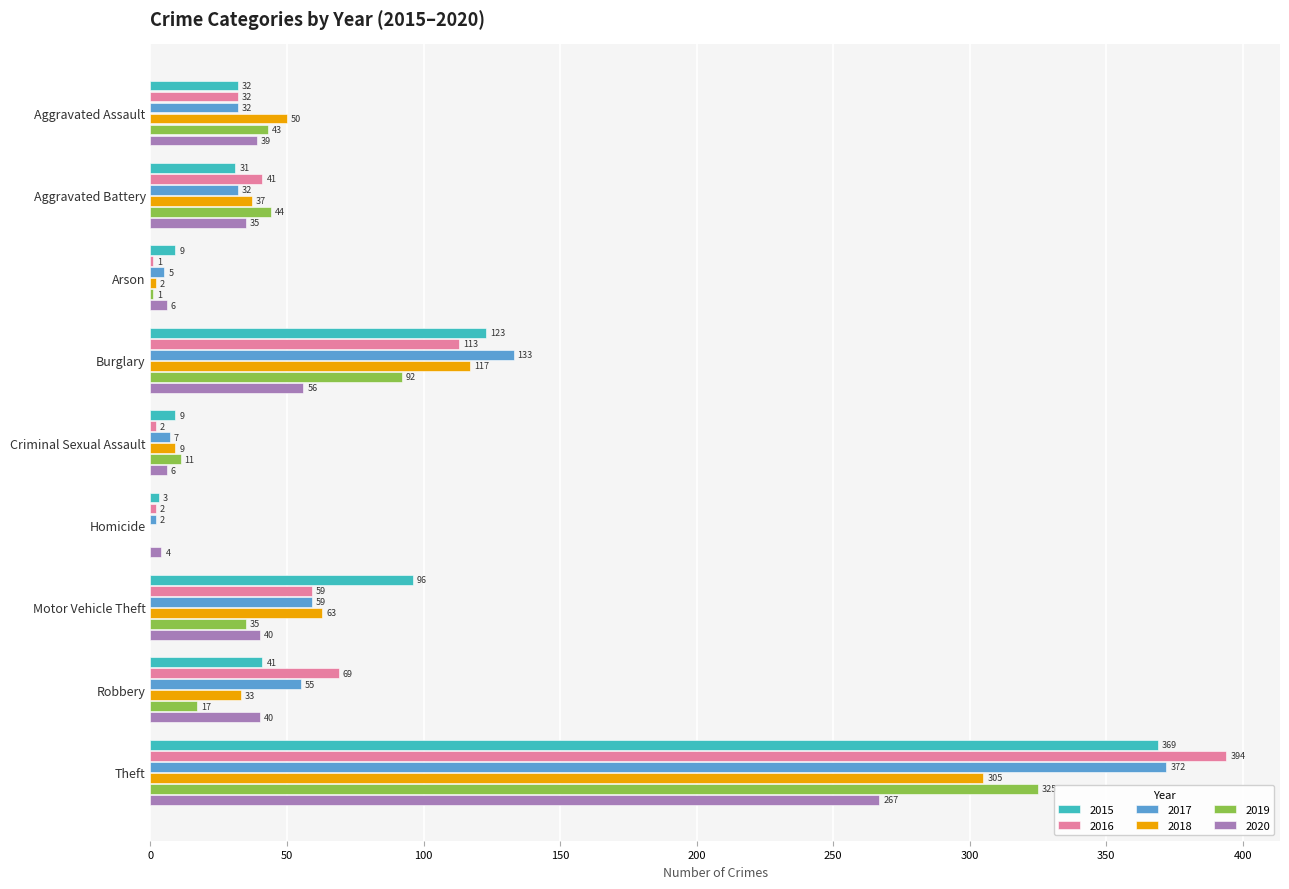

What are all the series names shown in the legend?

2015, 2016, 2017, 2018, 2019, 2020